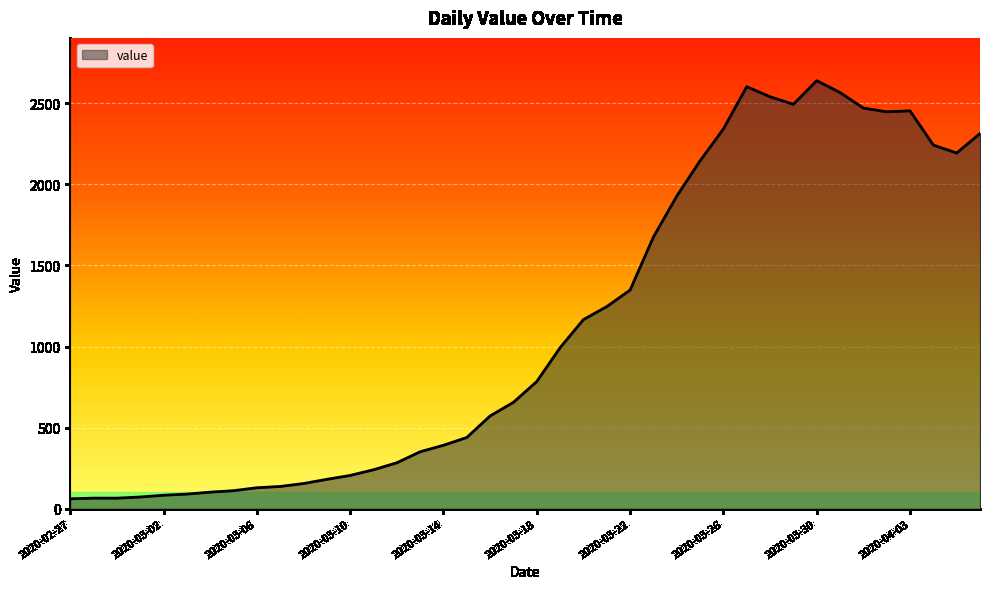

What is the smallest value displayed?

61